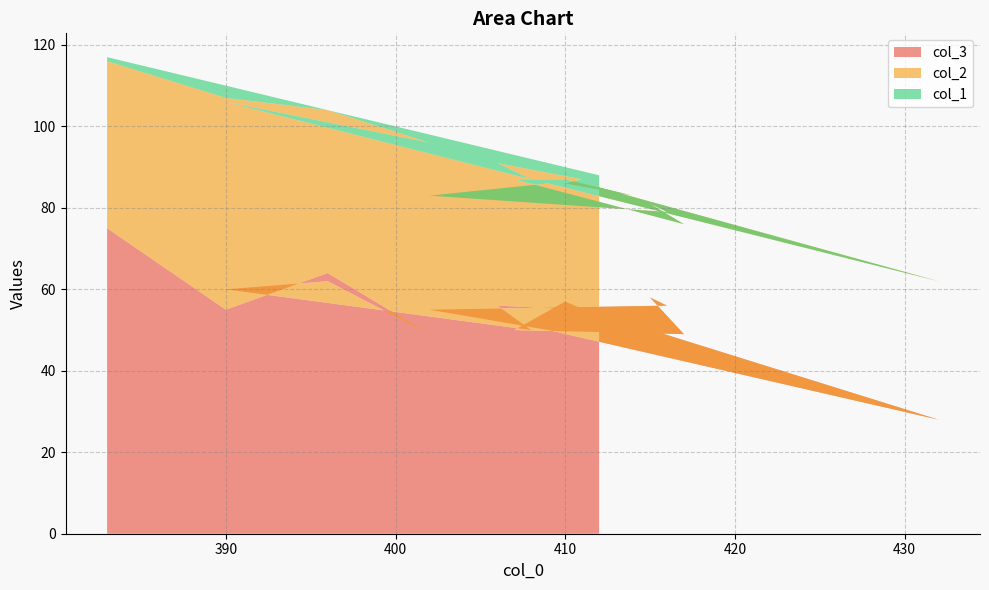

Reading left to right, extract all data points from this chart.

col_3: 412=54	432=28	409=50	402=55	416=56	415=58	417=49	407=50	410=57	414=50	410=53	411=55	406=56	408=50	390=60	396=62	402=49	396=64	390=55	383=75
col_2: 412=31	432=34	409=36	402=28	416=23	415=23	417=27	407=37	410=30	414=33	410=33	411=32	406=35	408=37	390=46	396=39	402=47	396=40	390=52	383=41
col_1: 412=3	432=6	409=5	402=15	416=5	415=4	417=7	407=6	410=3	414=3	410=4	411=2	406=3	408=5	390=4	396=3	402=2	396=0	390=3	383=1